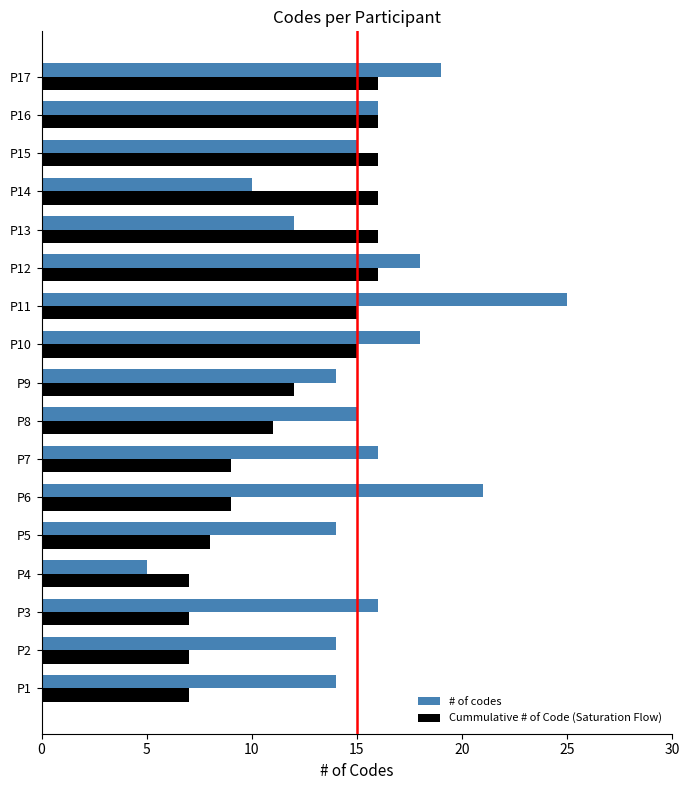

What is the minimum value for # of codes?

5